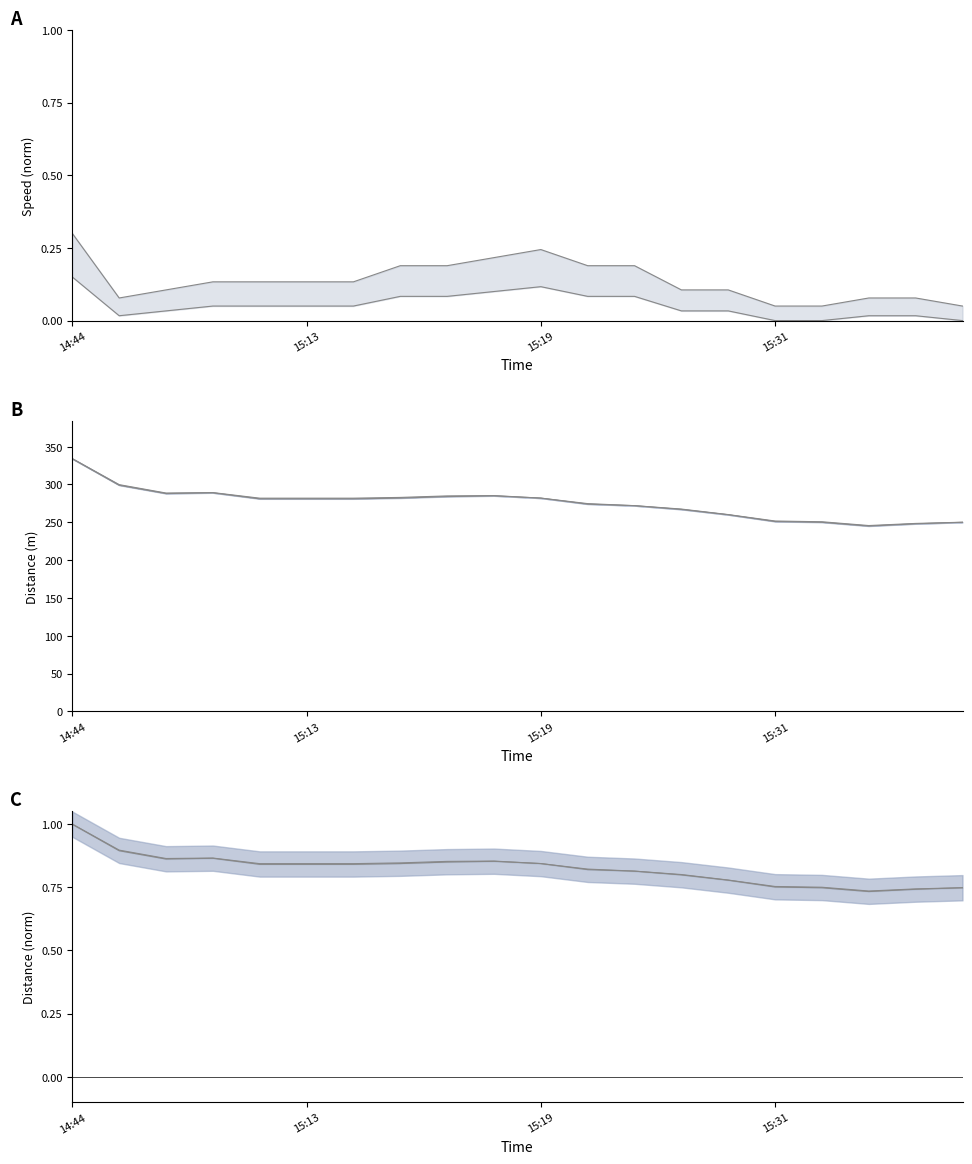

At which label does Dist norm upper reach its peak?

14:44